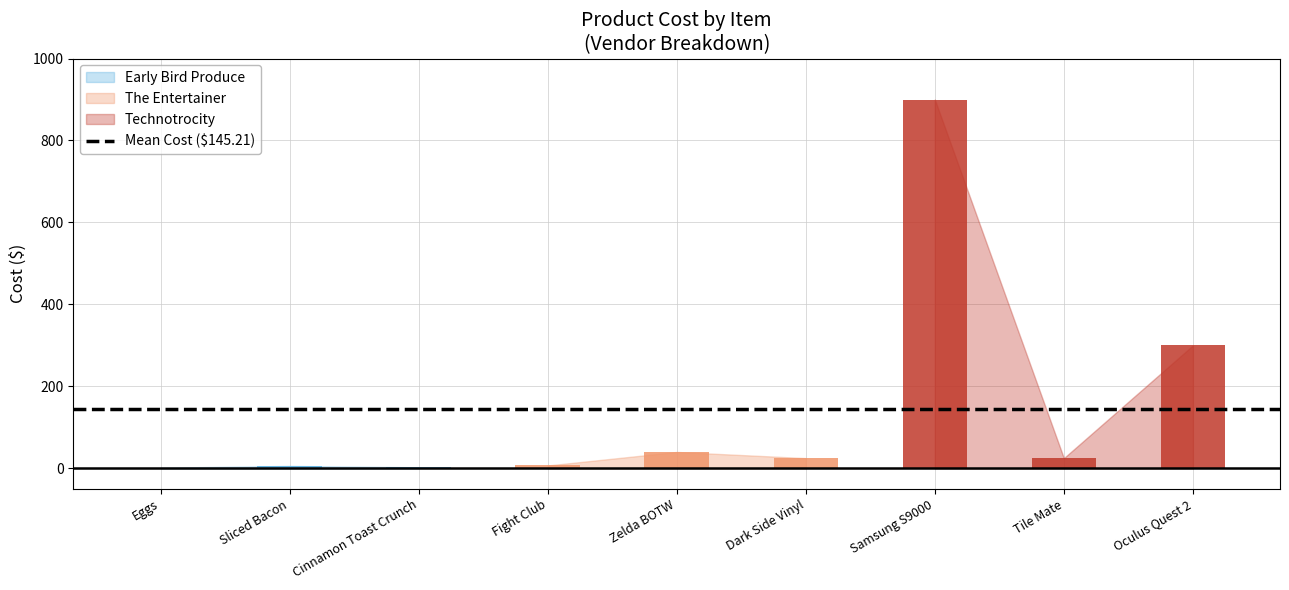

How many bars are there in total?

9